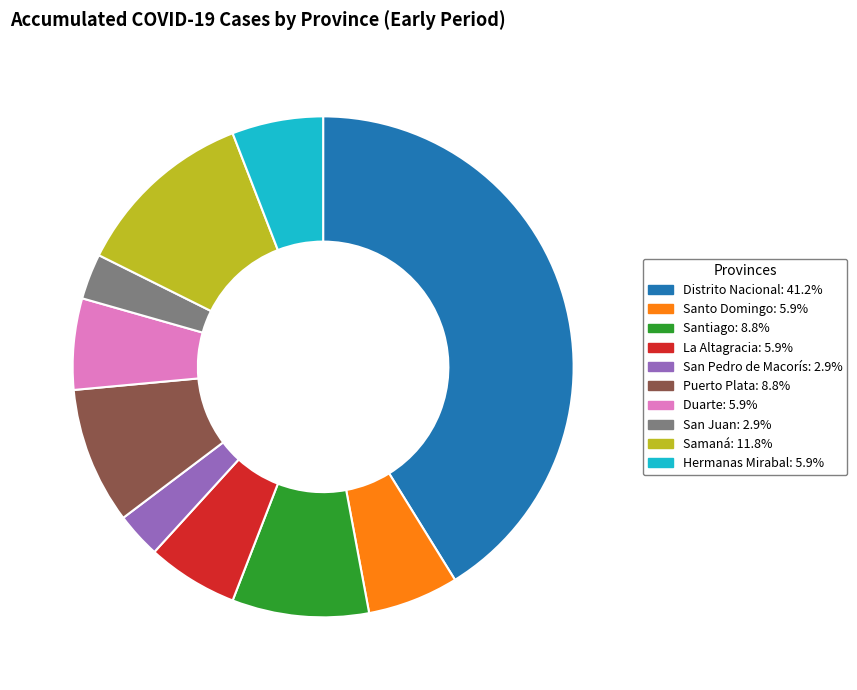

Is there a majority slice in this chart?

No